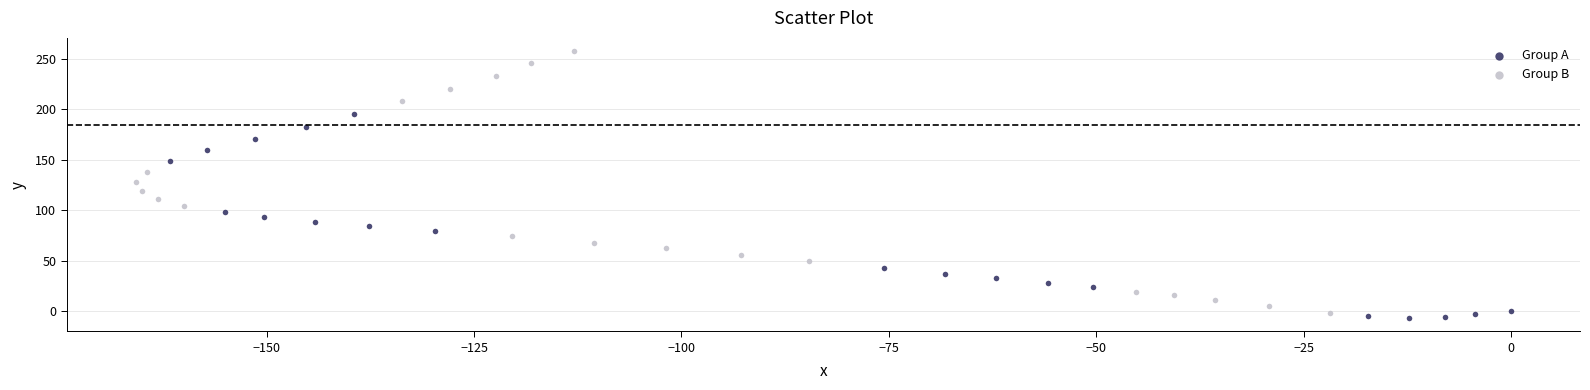

Which series reaches the maximum Y coordinate?

Group B